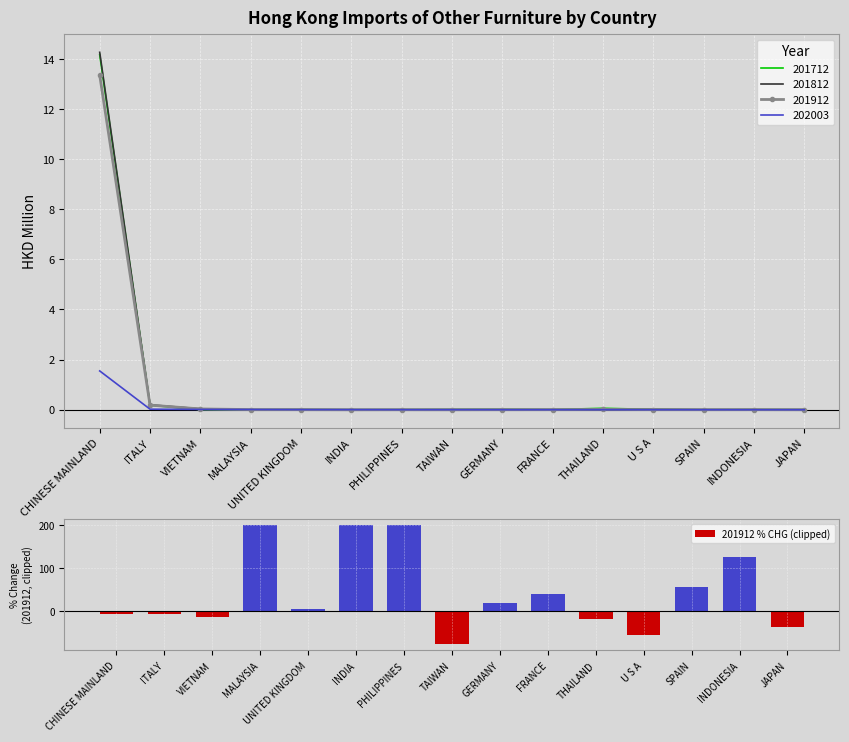

Rank the categories by value from highest to lowest.

MALAYSIA, INDIA, PHILIPPINES, INDONESIA, SPAIN, FRANCE, GERMANY, UNITED KINGDOM, ITALY, CHINESE MAINLAND, VIETNAM, THAILAND, JAPAN, U S A, TAIWAN